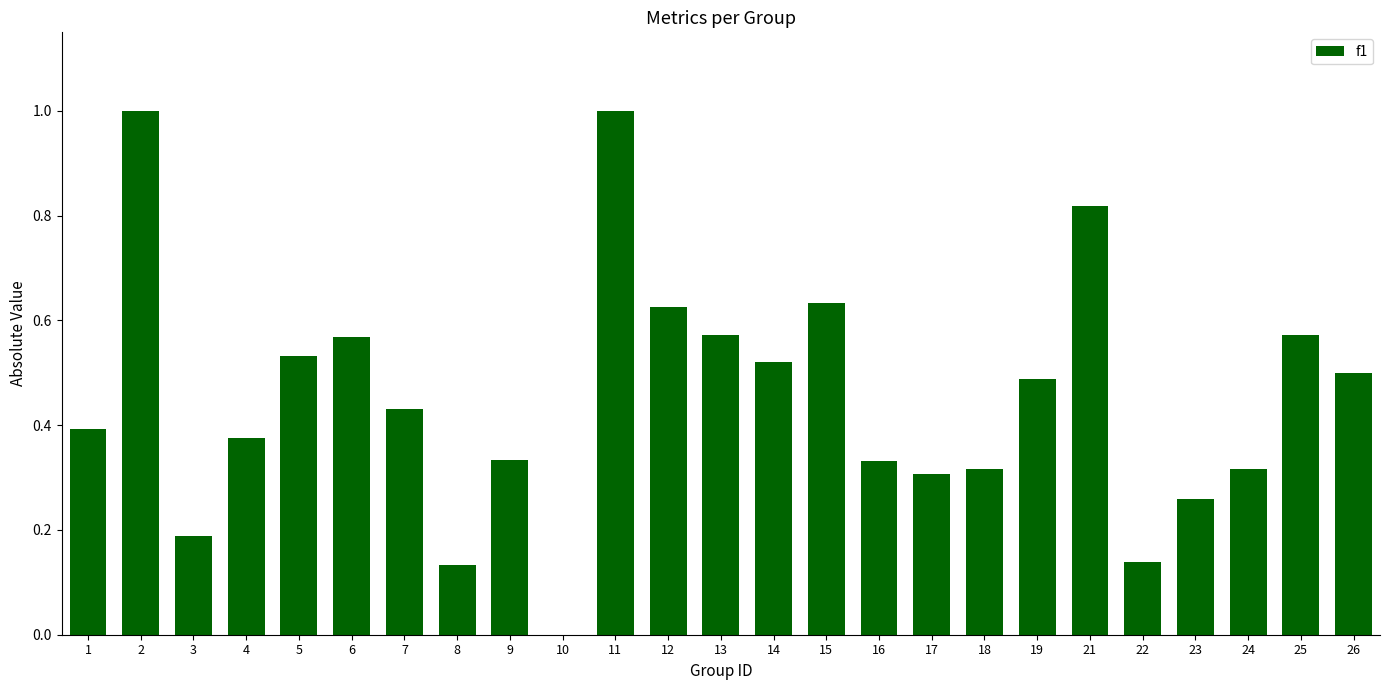

Where is the data nearest to the value 0?

10